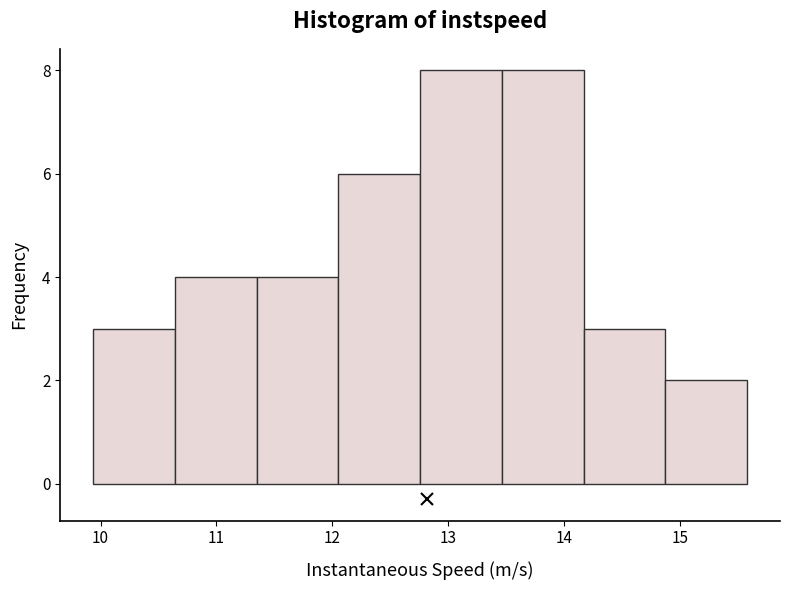

Reading left to right, transcribe this chart: for each bar, give the range it covers on the x-axis and its height. Neither the bar edges nor the heights are printed on the chart, so give them approximately, as read against the axes.

9.9 to 10.6: 3
10.6 to 11.3: 4
11.3 to 12.1: 4
12.1 to 12.8: 6
12.8 to 13.5: 8
13.5 to 14.2: 8
14.2 to 14.9: 3
14.9 to 15.6: 2